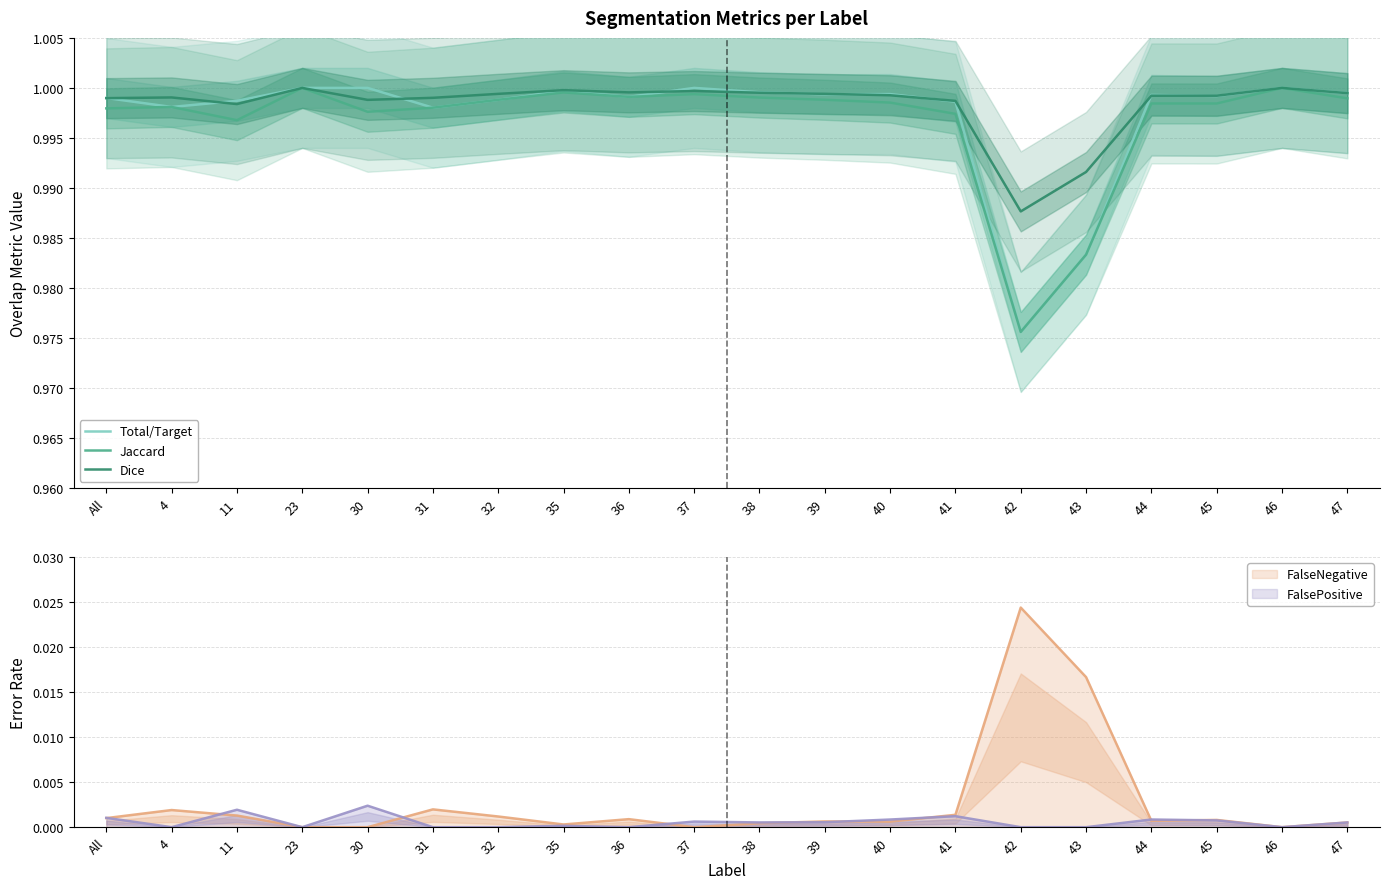

At how many categories does at least one series exceed 0?

20